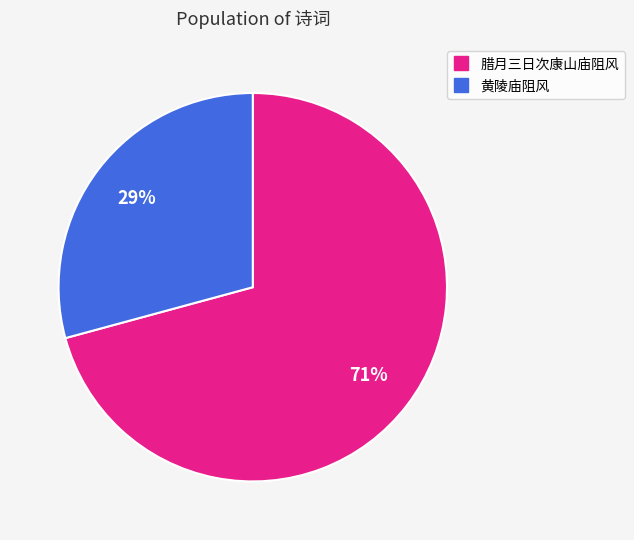

Between 腊月三日次康山庙阻风 and 黄陵庙阻风, which is larger?

腊月三日次康山庙阻风